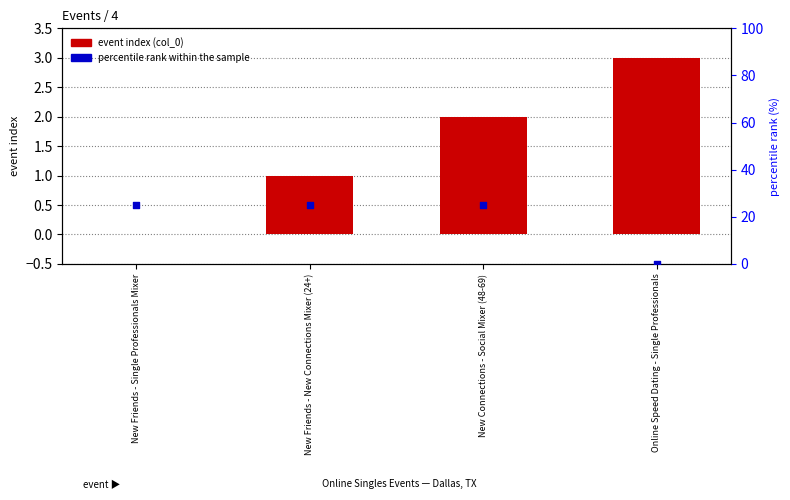

At which category is the sum across all series the highest?

New Connections - Social Mixer (48-69)